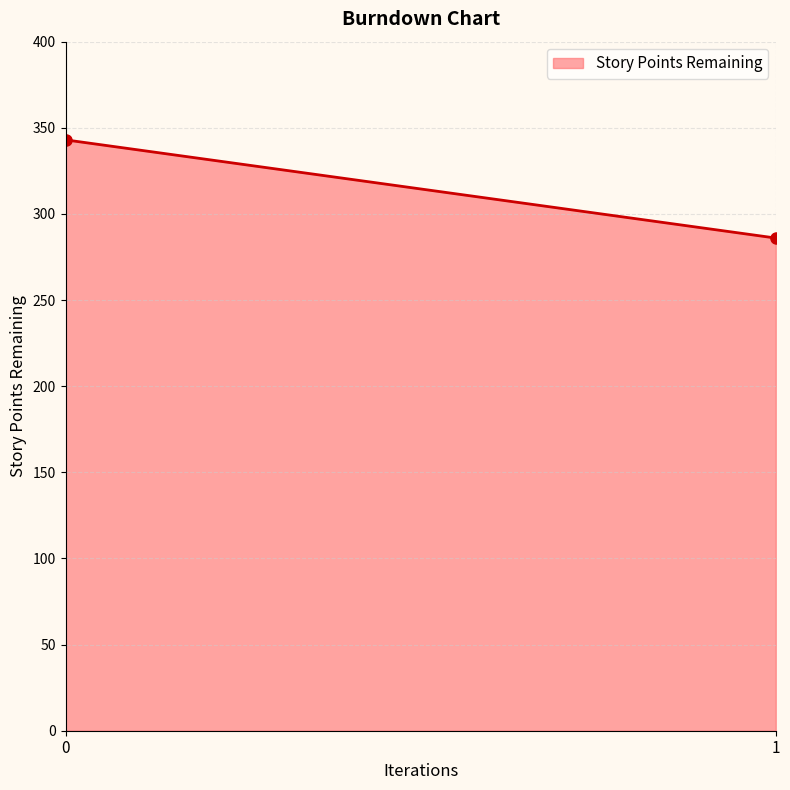

What is the value of the 1st point from the left?

343